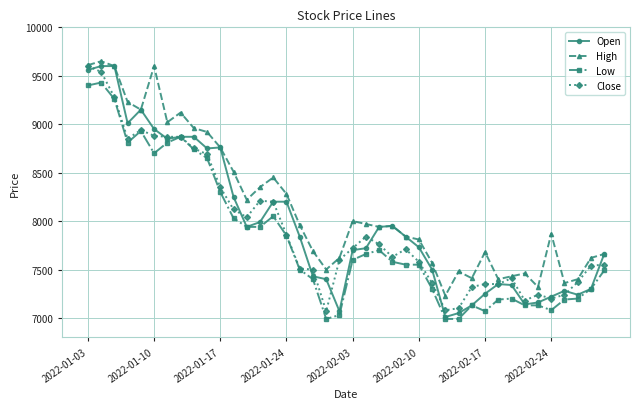

What is the difference between the maximum and minimum values in the Open series?

2590